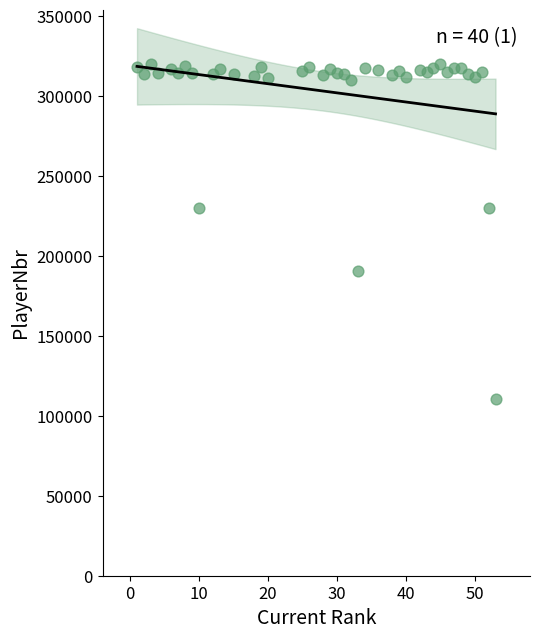

What is the range of X values (max minus min)?

52